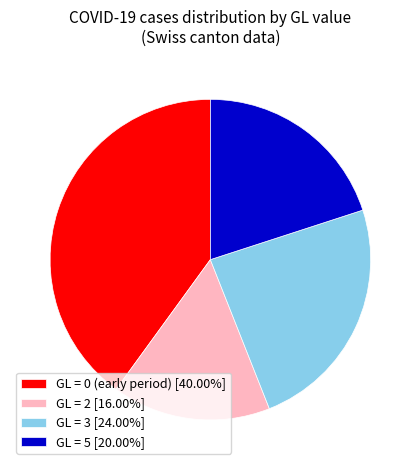

How many segments does this pie chart have?

4